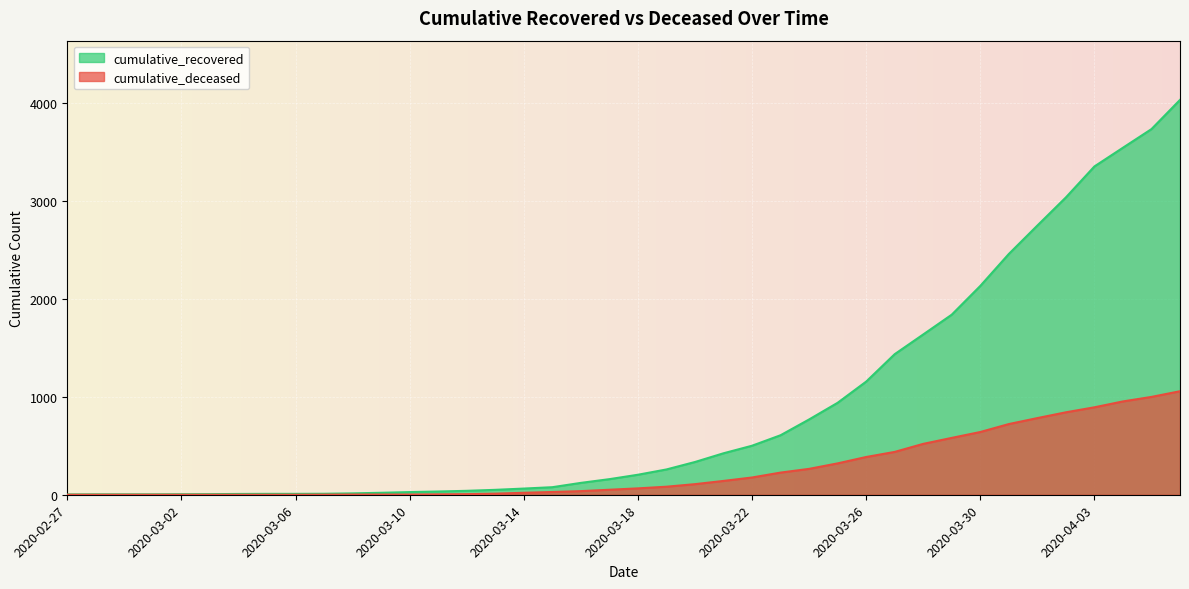

The value of cumulative_recovered at 2020-03-20 is 167. True or false?

False